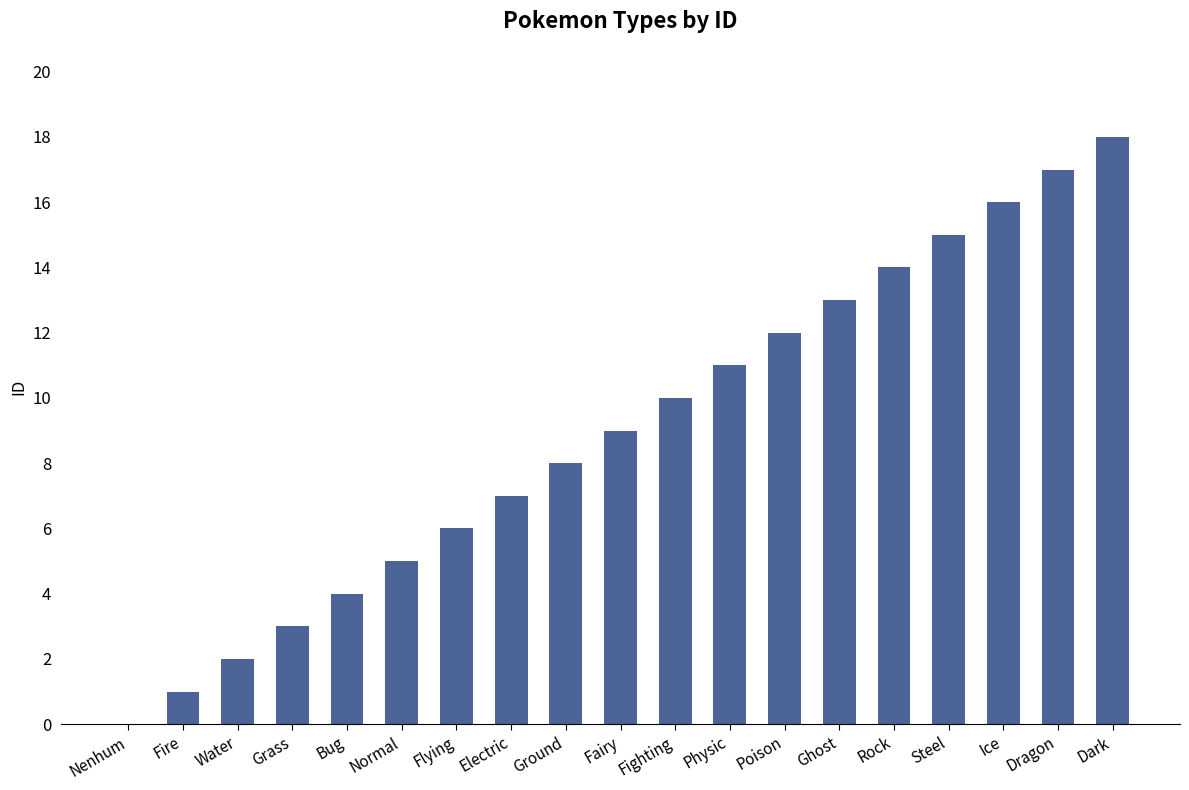

At which category does the chart reach its peak across all series?

Dark